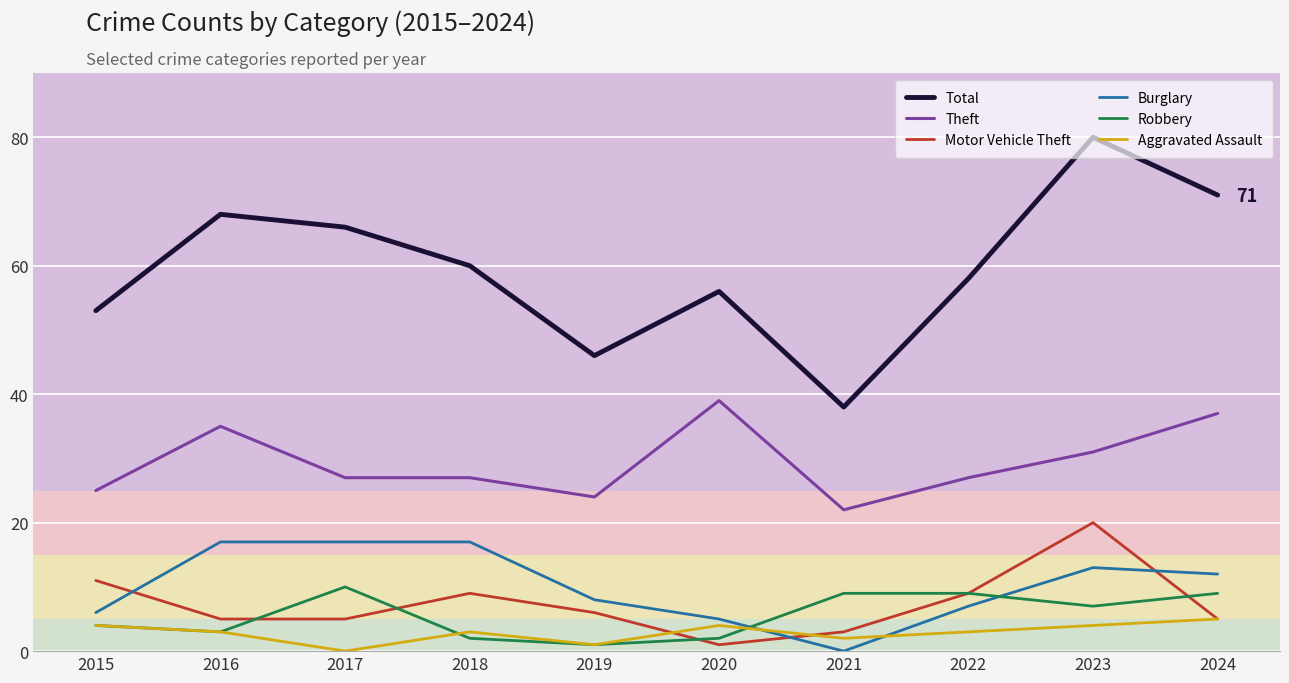

Which series has the widest spread of values?

Total